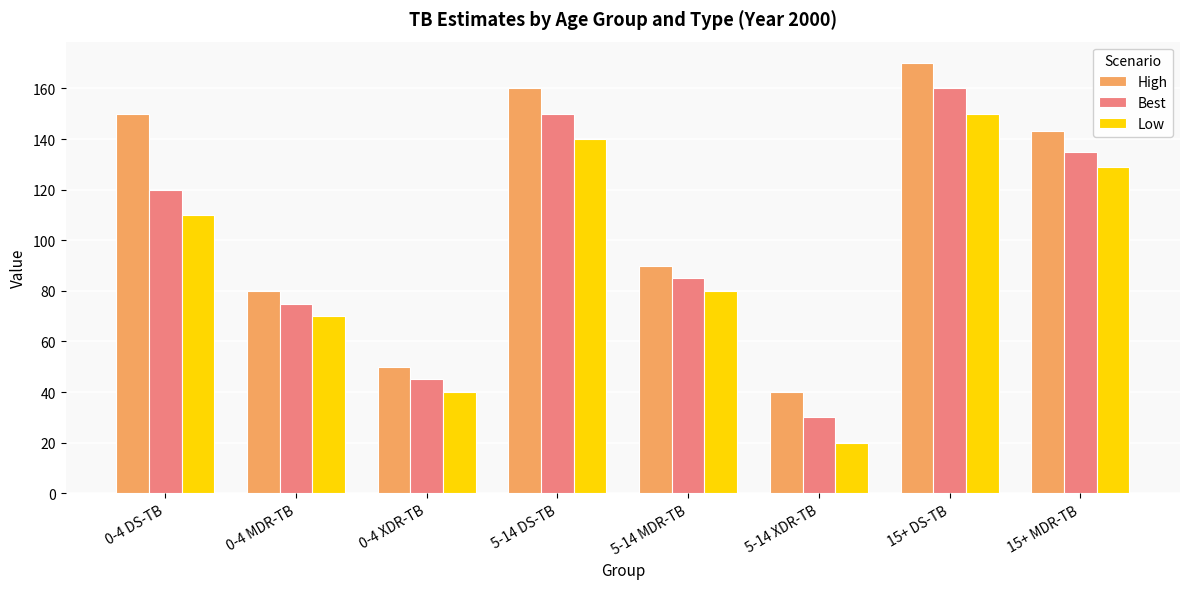

What is the difference between the second highest and minimum values in the High series?

120